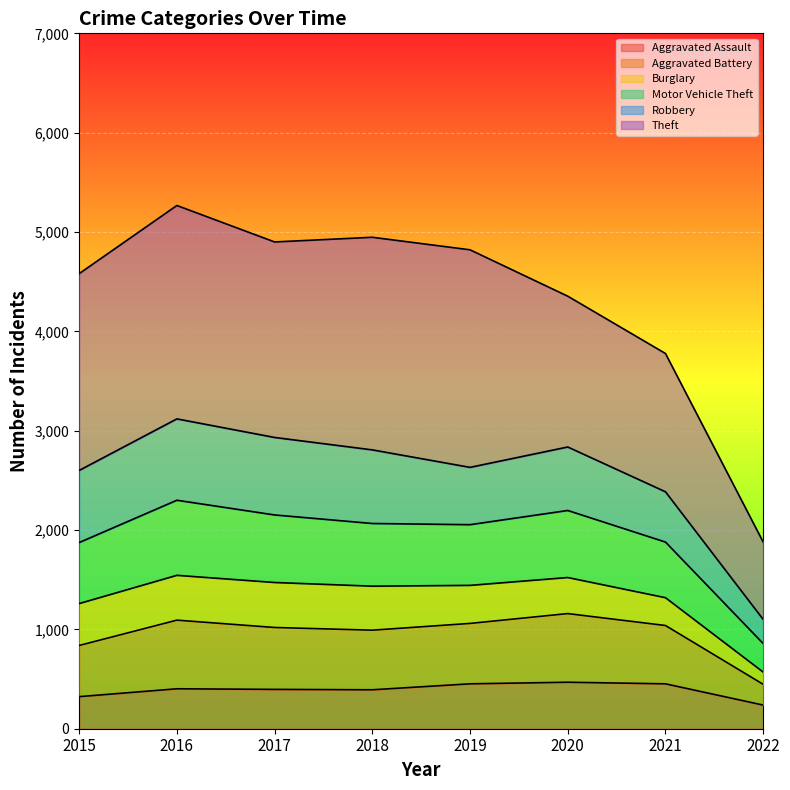

What is the lowest value of the Aggravated Assault series?

238